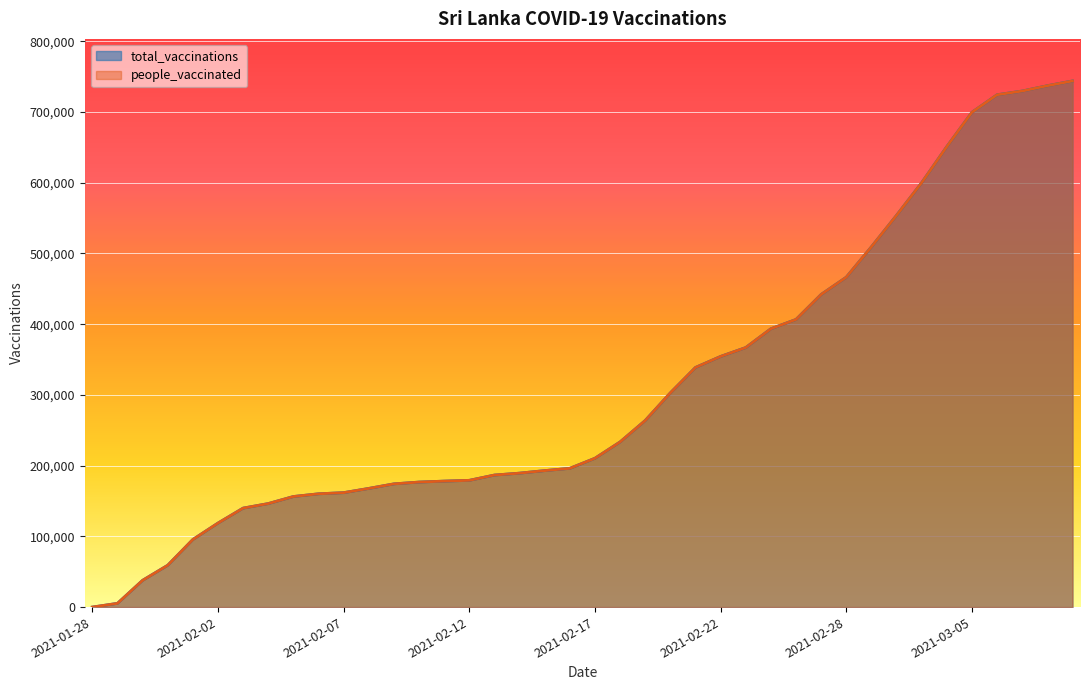

How many lines are shown in the chart?

2